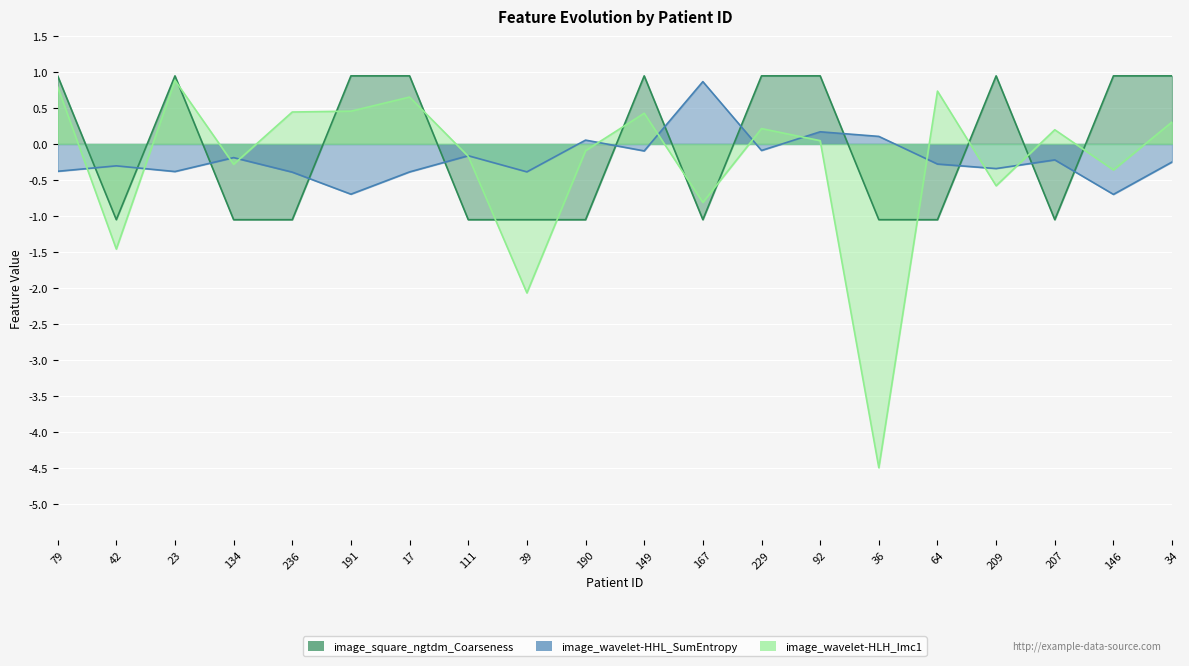

Which label corresponds to the largest value in the chart?

79